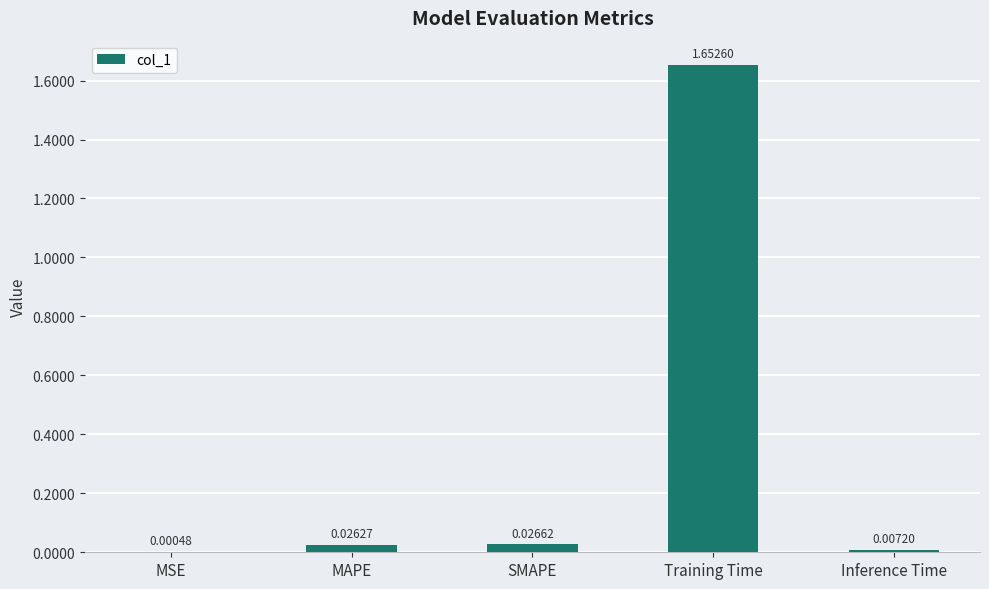

Which category has the highest value across all series?

Training Time